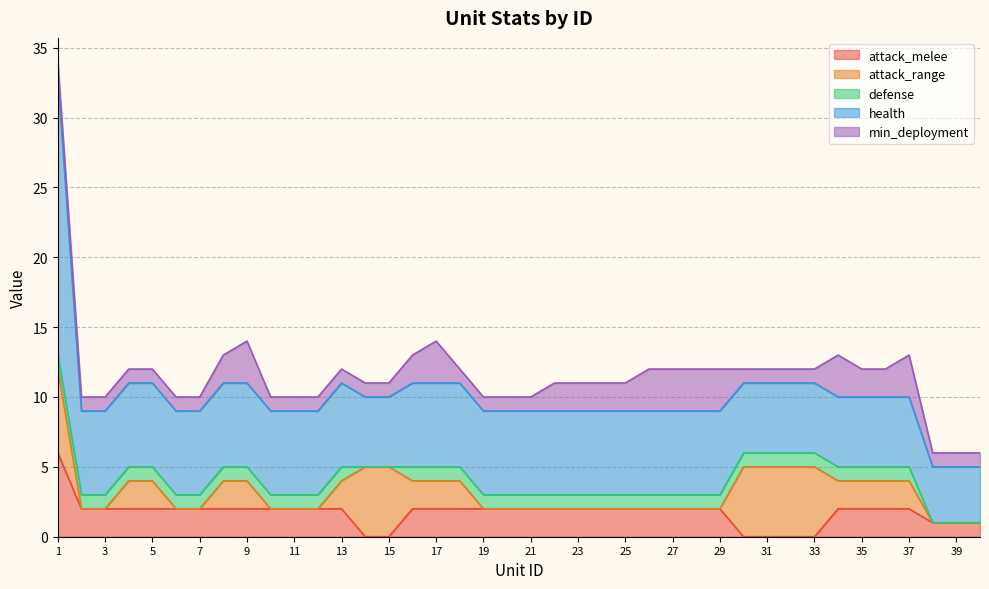

At which category is the sum across all series the highest?

1